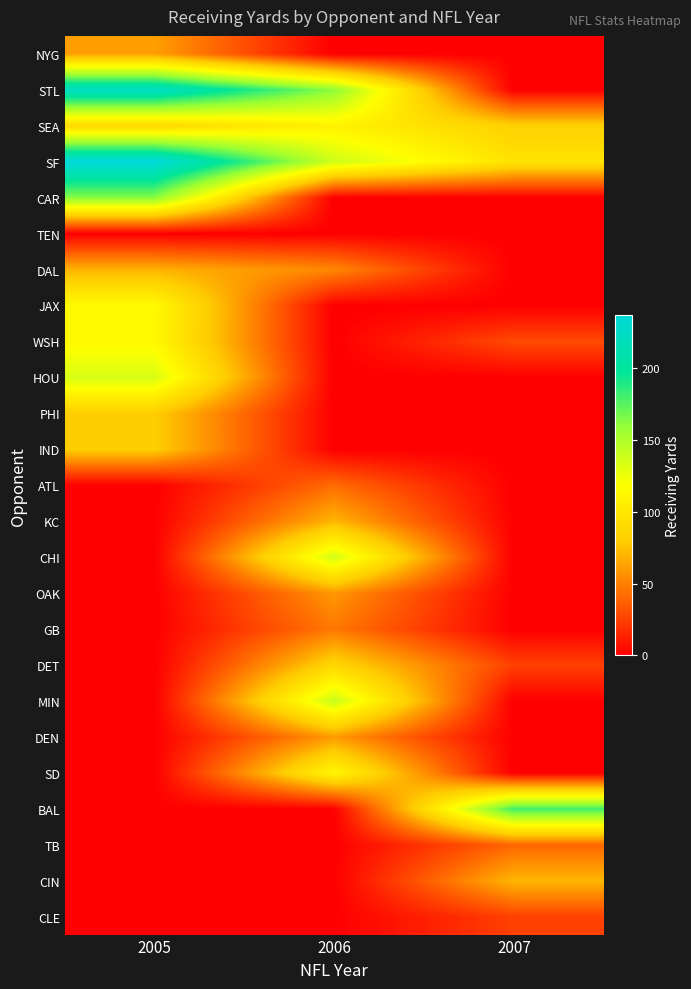

What is the spread (max minus min) of values at 2006?

161